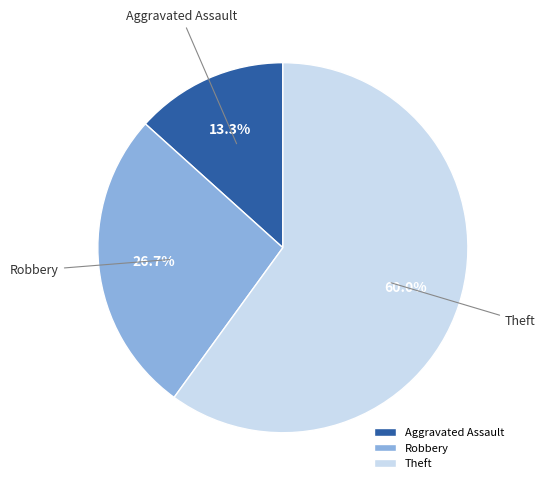

Rank the categories by value from highest to lowest.

Theft, Robbery, Aggravated Assault